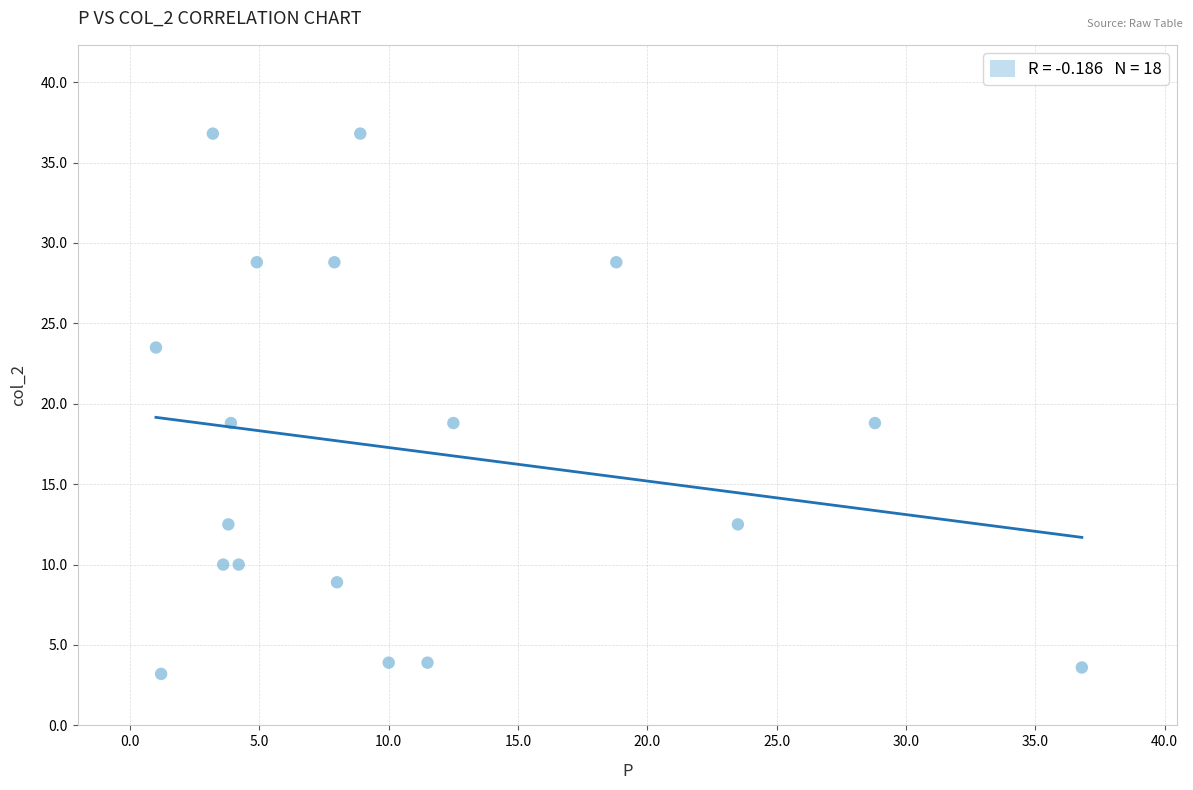

What is the range of Y values (max minus min)?

33.6